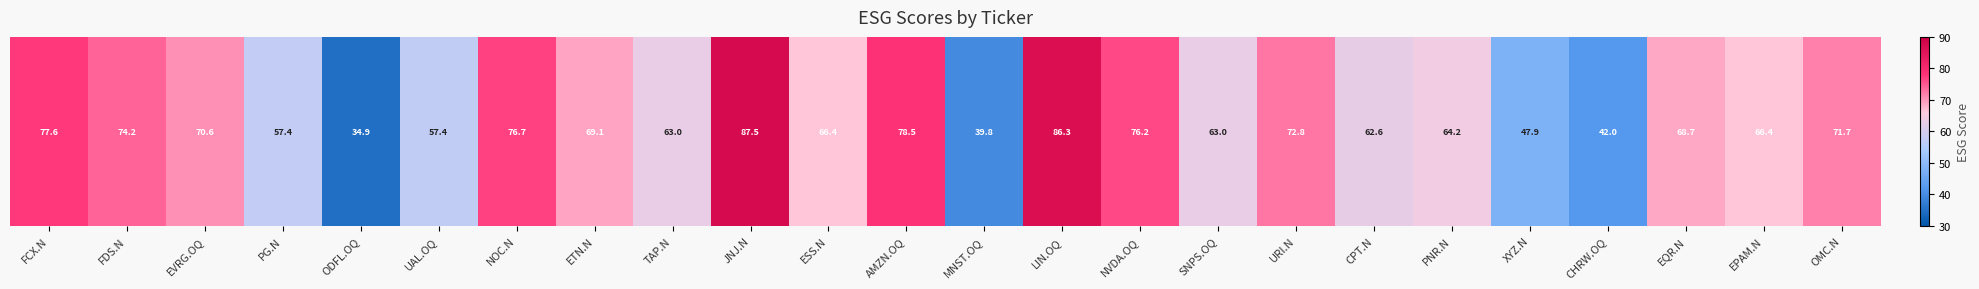

Which label corresponds to the largest value in the chart?

JNJ.N